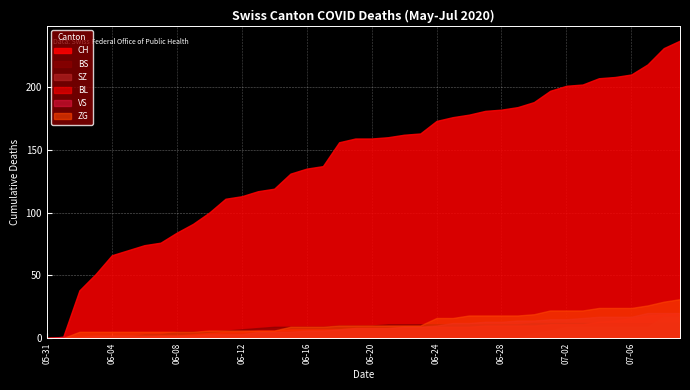

True or false: SZ and CH cross at least once.

False